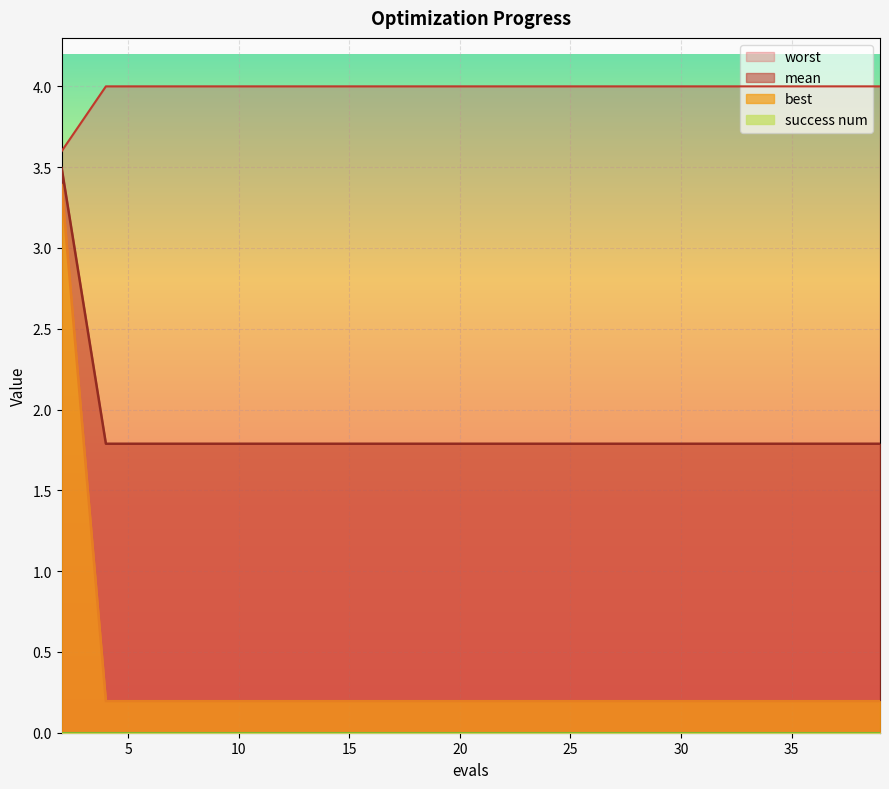

The value of best at 26 is 2.4. True or false?

False